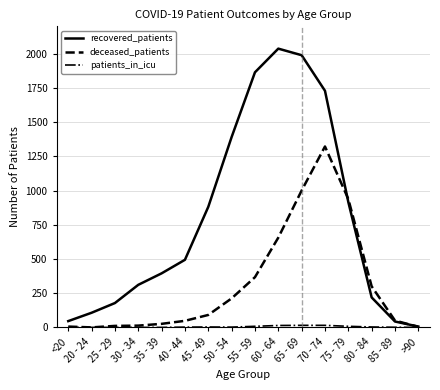

Between <20 and 35 - 39, which series saw the biggest shift?

recovered_patients